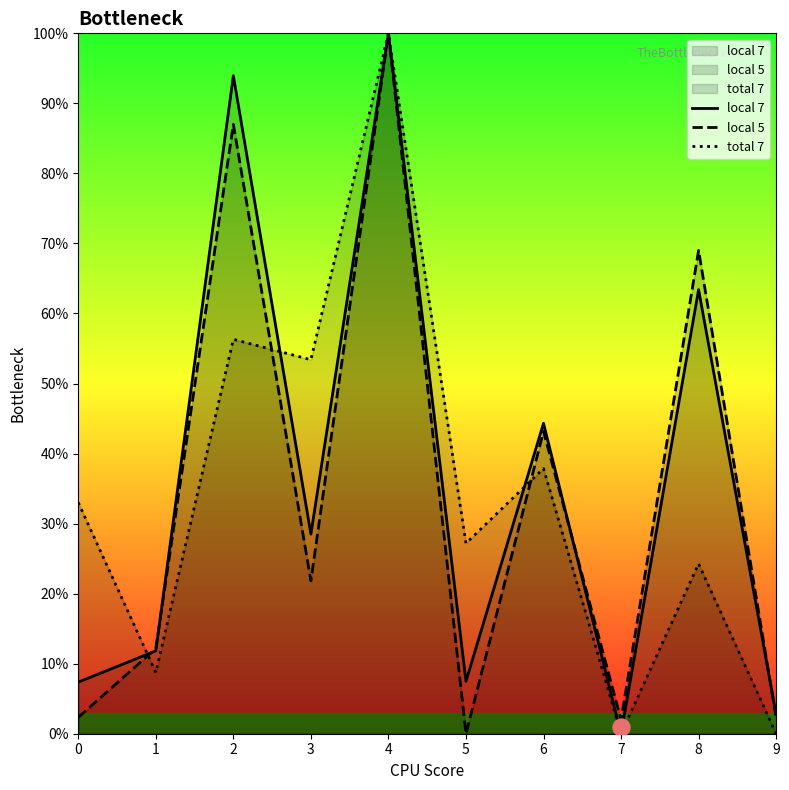

Is the value of local 7 at 5 greater than the value of local 5 at 2?

No